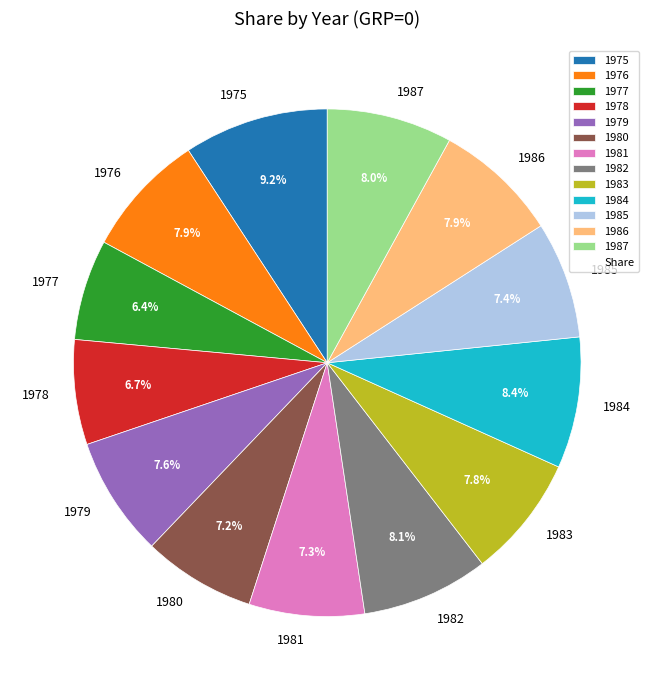

Which slice is the largest?

1975